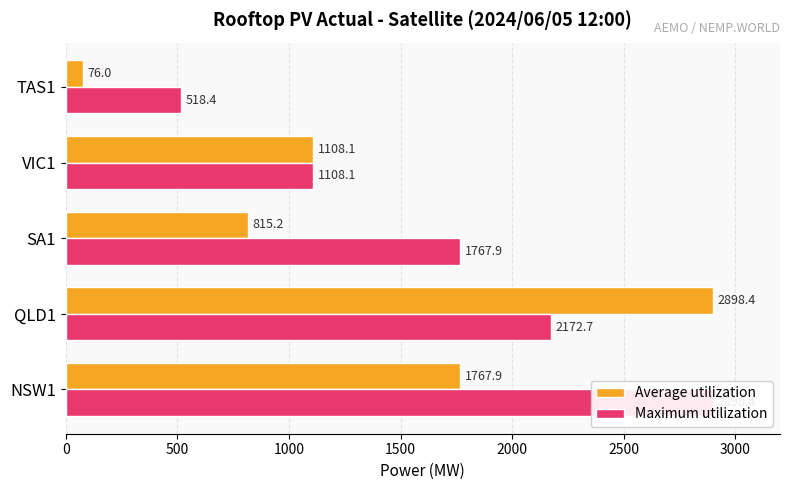

Is it true that Maximum utilization equals 1108.1 at VIC1?

True